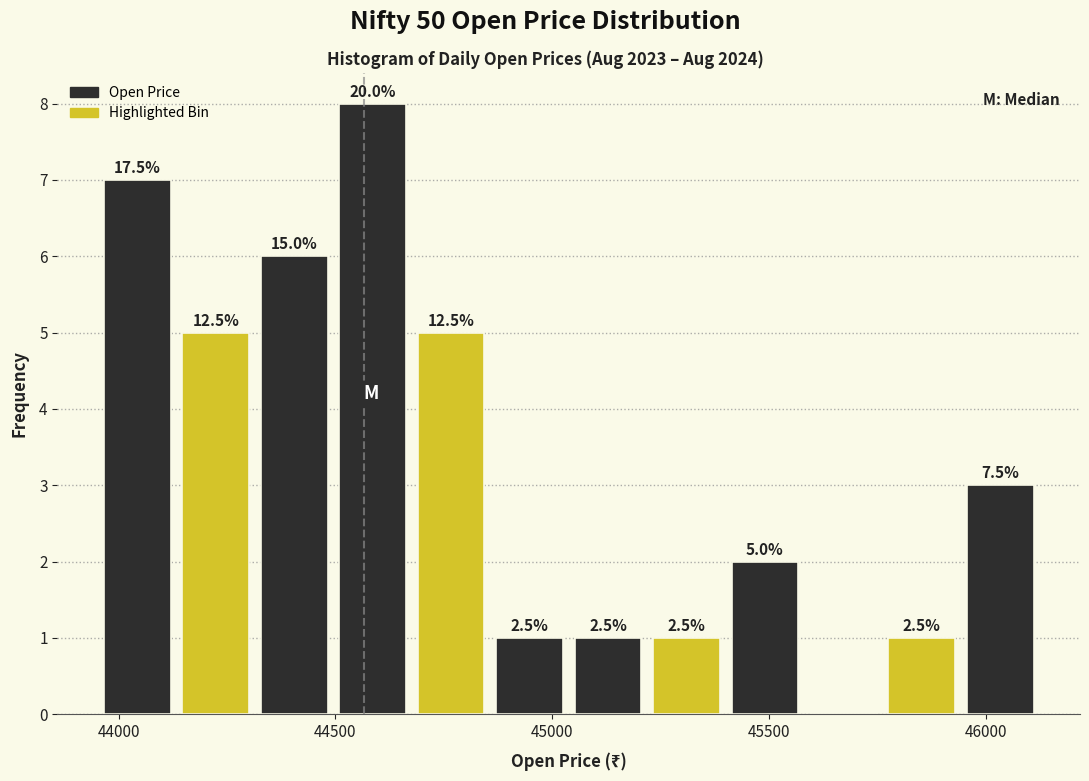

Around what value on the x-axis is the tallest bar? Give the approximate position of its centre, as read against the axis.

44600